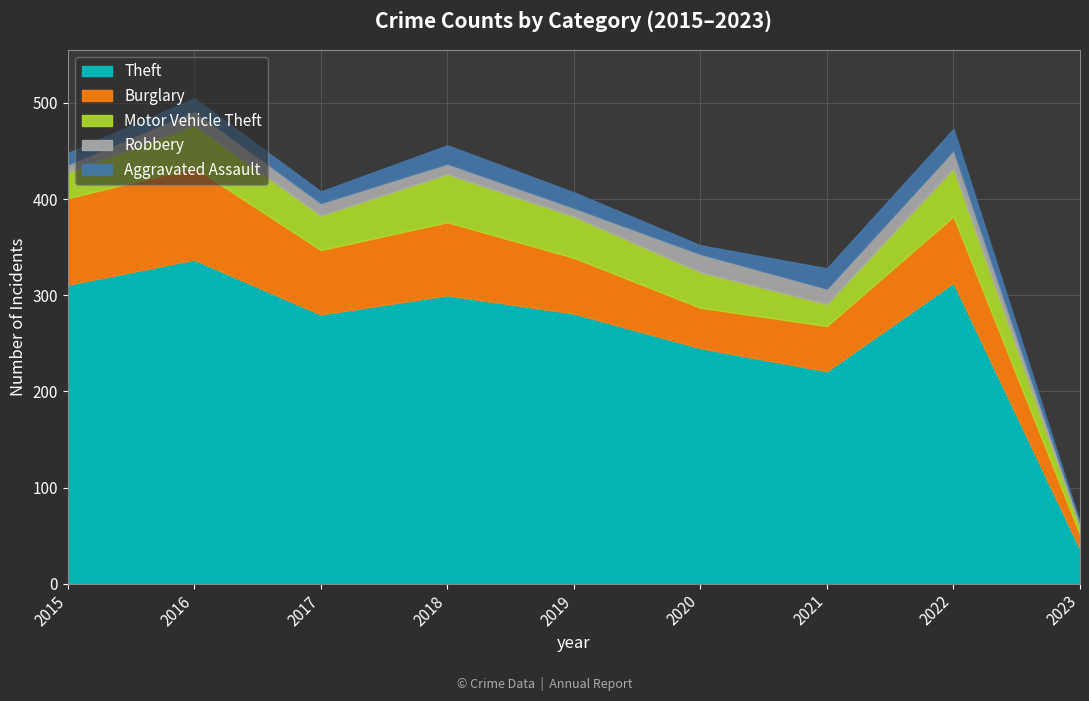

Where is Motor Vehicle Theft nearest to the value 29?

2015